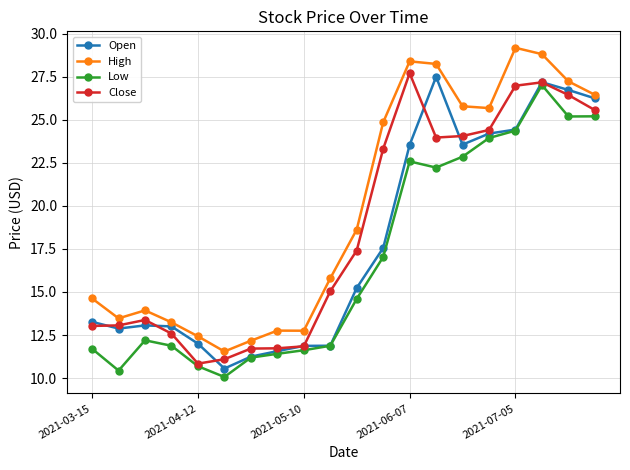

What is the difference between the maximum and minimum values in the Open series?

16.9